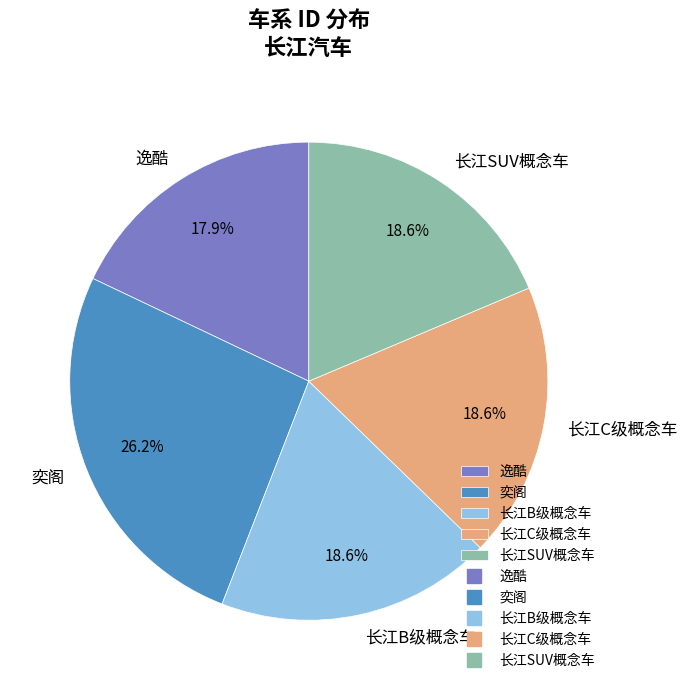

To the nearest percent, what is the average slice percentage?

20%